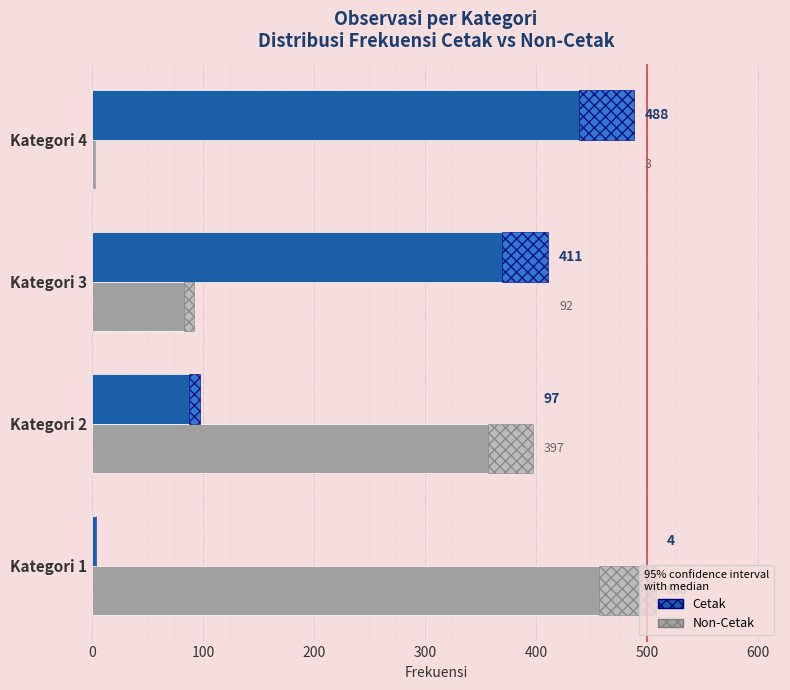

What is the sum of all Non-Cetak values?

1000